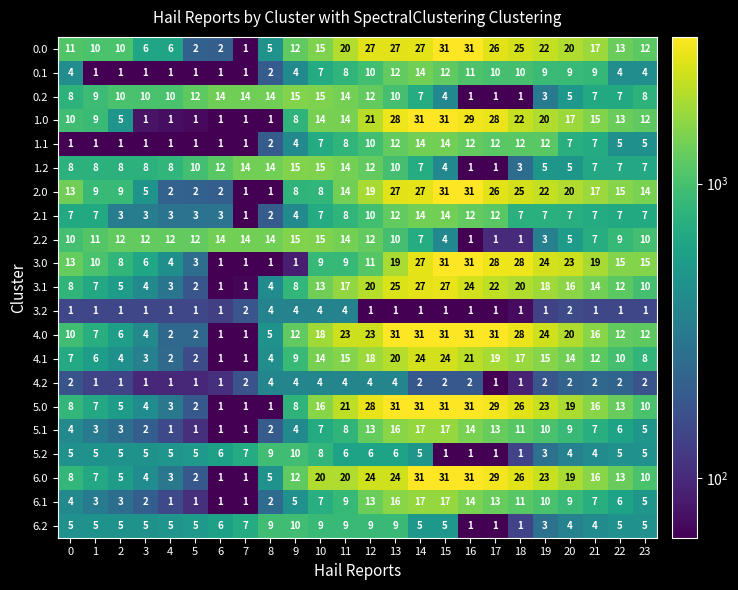

True or false: 3.1 has a value of 14 at 9.

False